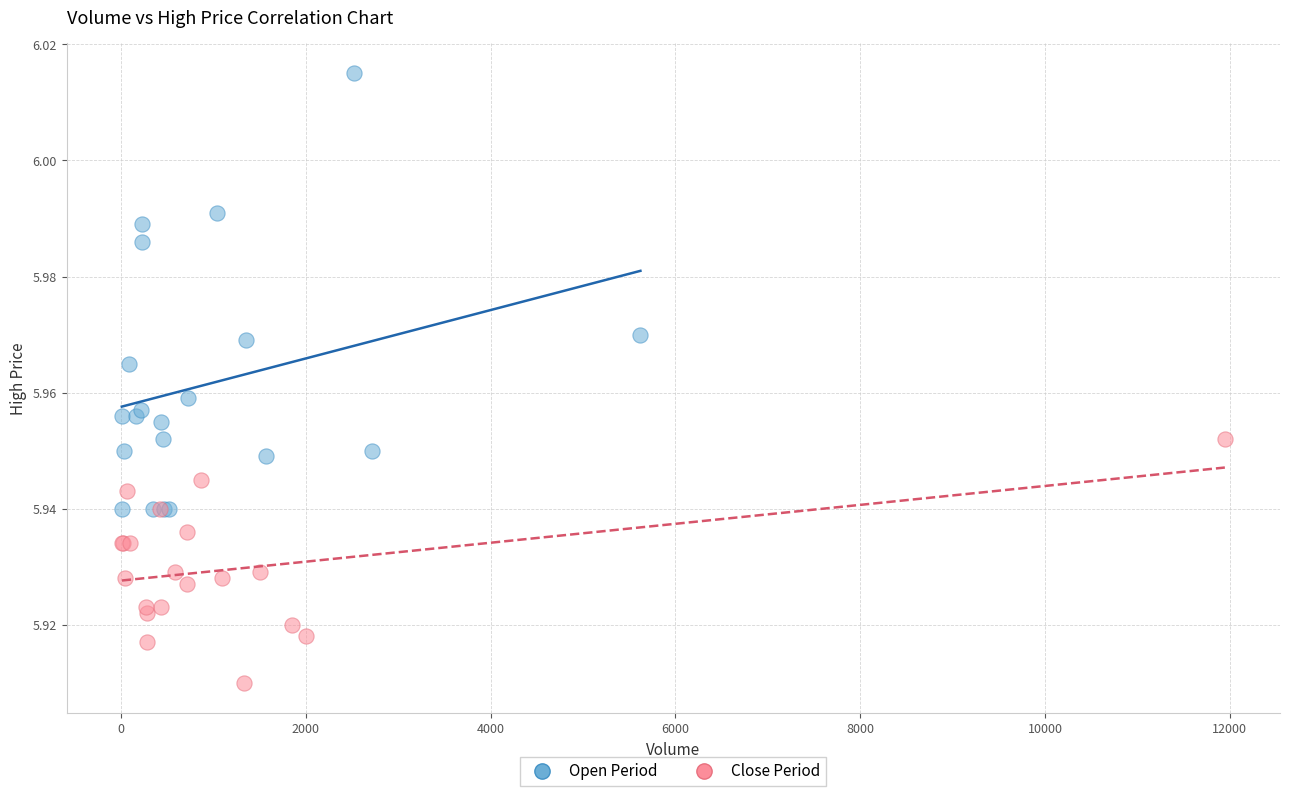

What are all the series names shown in the legend?

Open Period, Close Period